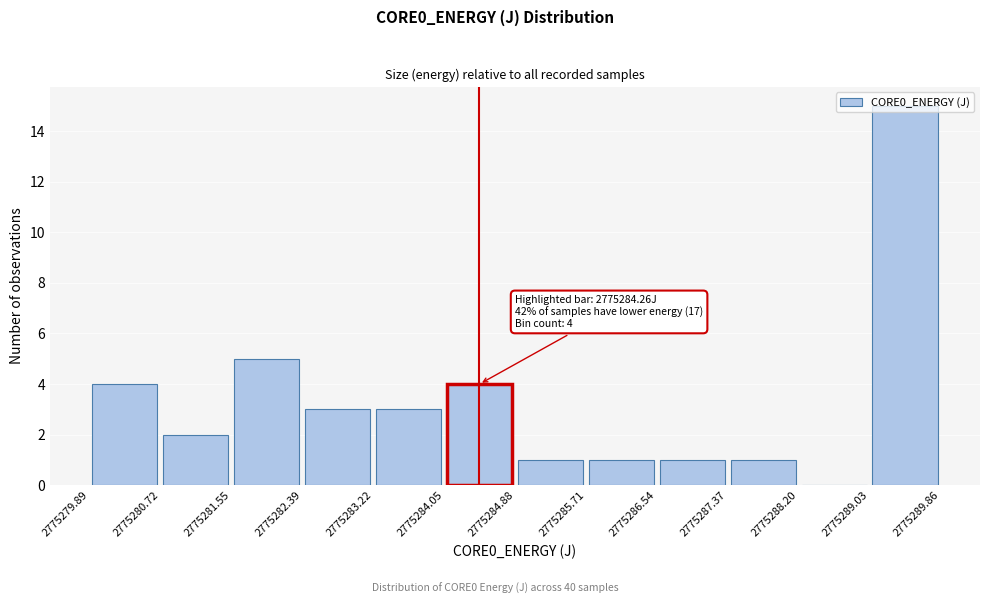

Which range on the x-axis has the tallest bar?

2775289.03 to 2775289.86